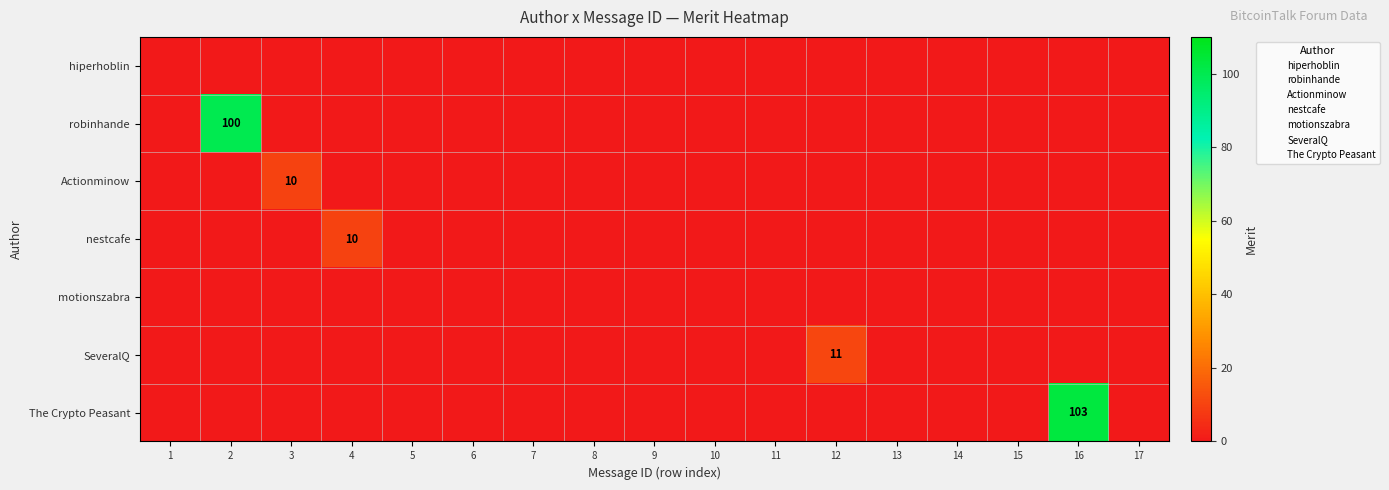

Is it true that nestcafe equals 0 at 11?

True